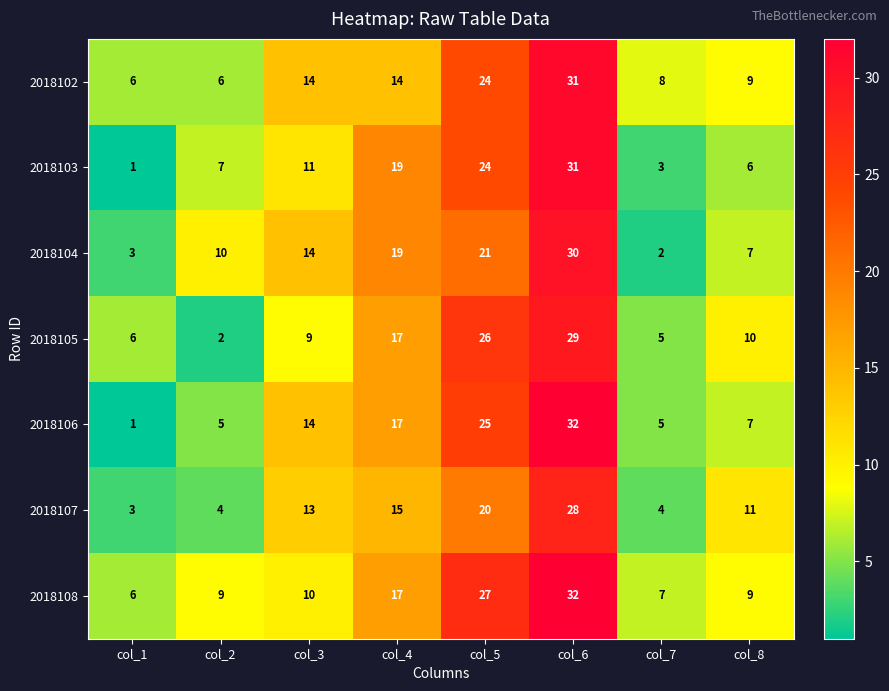

What is the total value across all series at col_5?

167